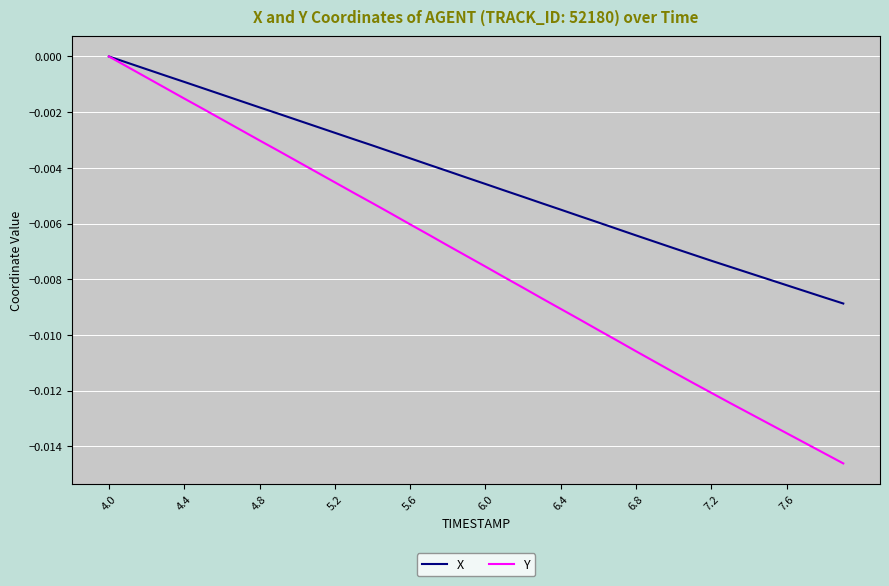

List the series in order of their overall mean, lowest first.

Y, X